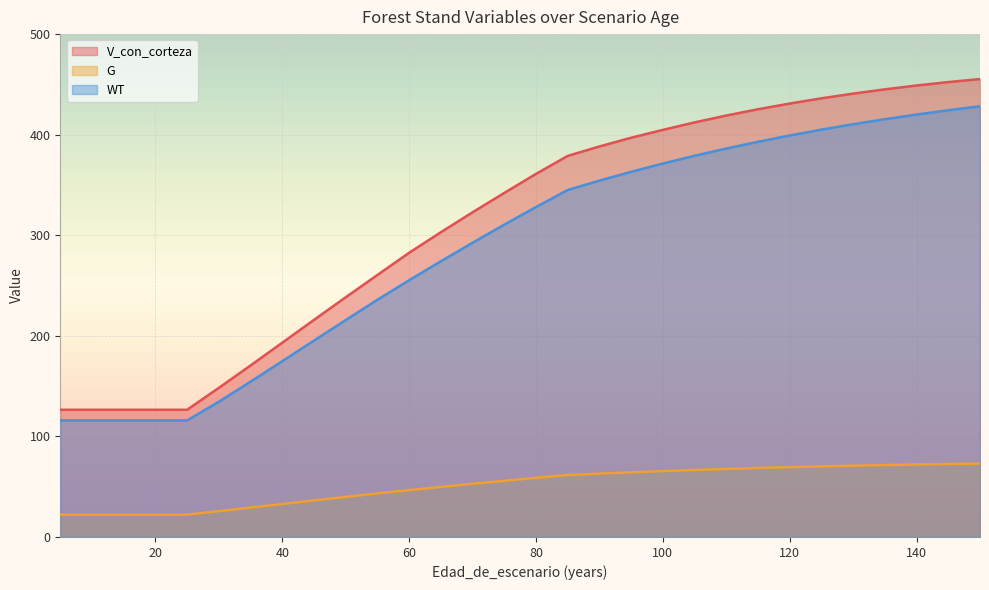

Between 120 and 145, which is larger?

145